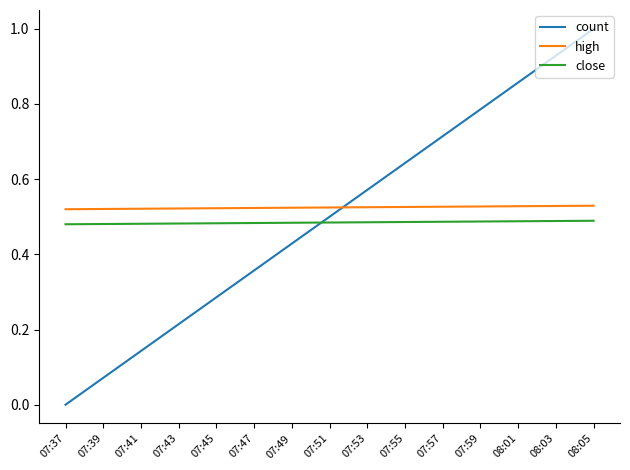

Where do close and count first cross each other?

07:49 and 07:51